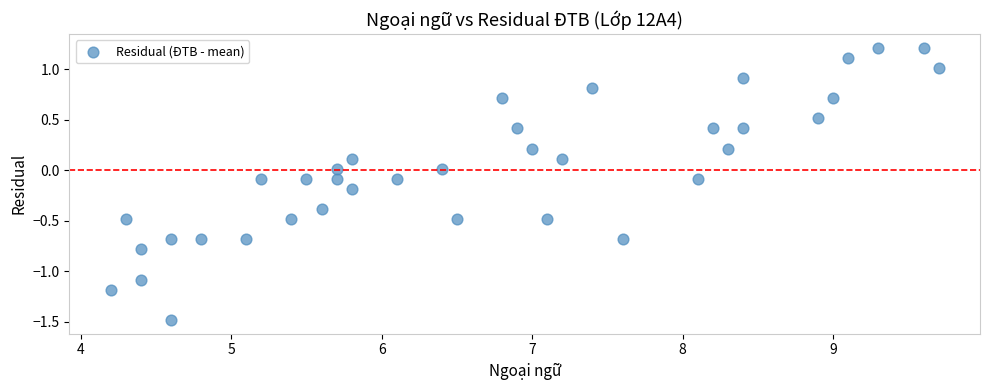

What is the range of Y values (max minus min)?

2.7